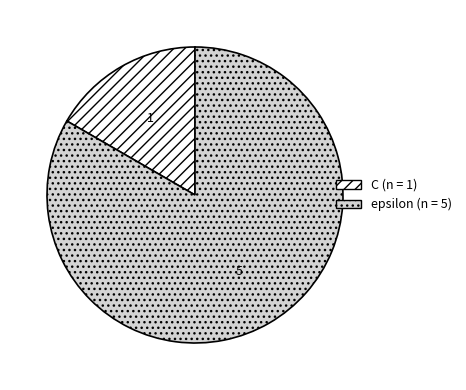

Is epsilon the majority of the pie?

Yes